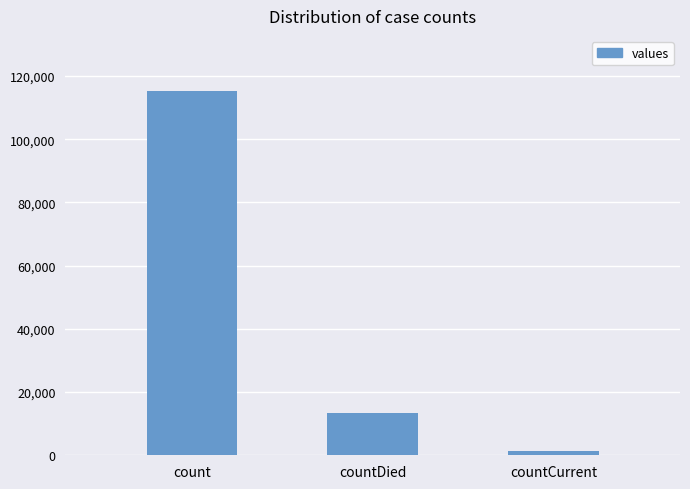

At which category does the chart reach its peak across all series?

count